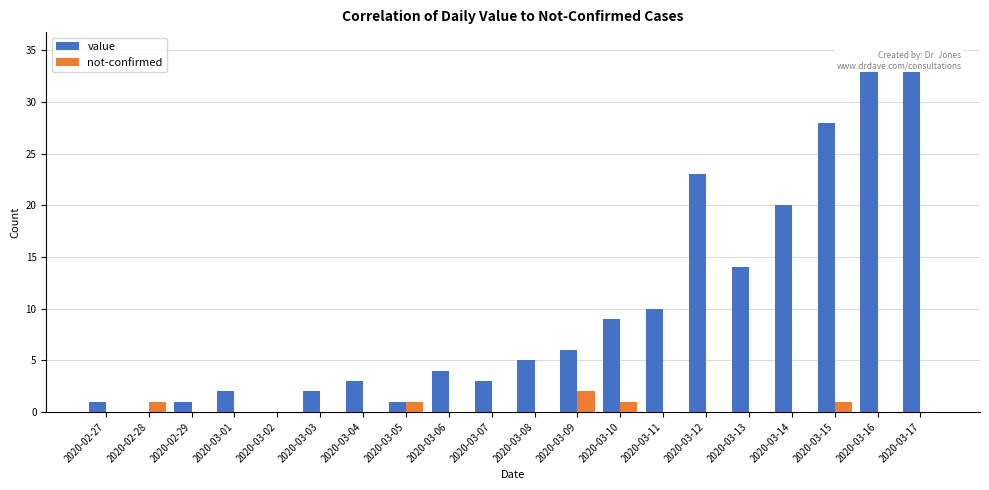

Which series has the largest range (max minus min)?

value